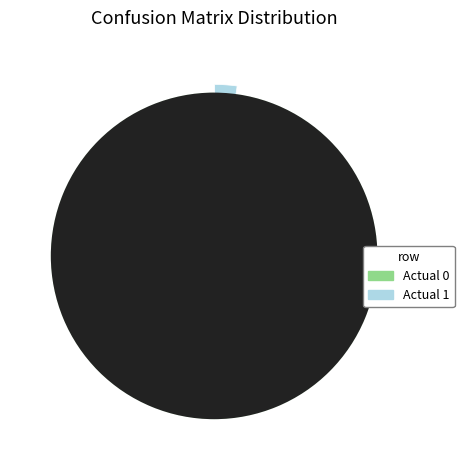

Which slice is the smallest?

Actual 1